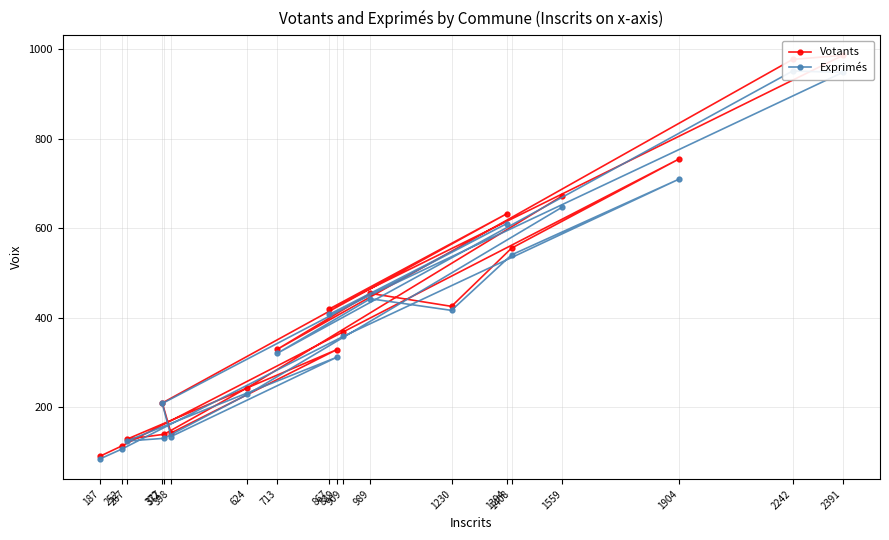

What is the difference between the maximum and second lowest values in the Exprimés series?

845